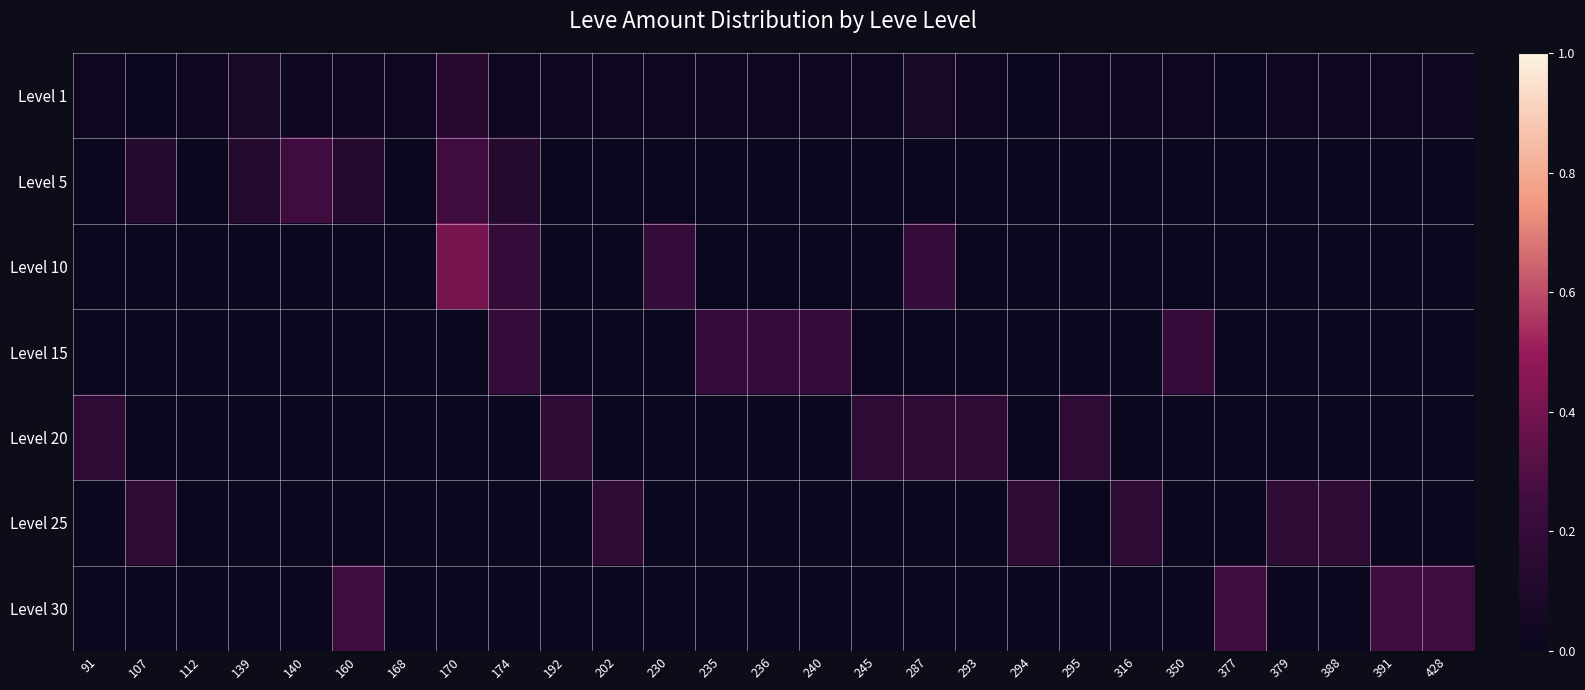

Reading left to right, list all the values displayed in this chart.

Level 1: 91=0.0	107=0.0	112=0.0	139=0.1	140=0.0	160=0.0	168=0.0	170=0.1	174=0.0	192=0.0	202=0.0	230=0.0	235=0.0	236=0.0	240=0.0	245=0.0	287=0.1	293=0.0	294=0.0	295=0.0	316=0.0	350=0.0	377=0.0	379=0.0	388=0.0	391=0.0	428=0.0
Level 5: 91=0.0	107=0.1	112=0.0	139=0.1	140=0.2	160=0.1	168=0.0	170=0.2	174=0.1	192=0.0	202=0.0	230=0.0	235=0.0	236=0.0	240=0.0	245=0.0	287=0.0	293=0.0	294=0.0	295=0.0	316=0.0	350=0.0	377=0.0	379=0.0	388=0.0	391=0.0	428=0.0
Level 10: 91=0.0	107=0.0	112=0.0	139=0.0	140=0.0	160=0.0	168=0.0	170=0.4	174=0.2	192=0.0	202=0.0	230=0.2	235=0.0	236=0.0	240=0.0	245=0.0	287=0.2	293=0.0	294=0.0	295=0.0	316=0.0	350=0.0	377=0.0	379=0.0	388=0.0	391=0.0	428=0.0
Level 15: 91=0.0	107=0.0	112=0.0	139=0.0	140=0.0	160=0.0	168=0.0	170=0.0	174=0.2	192=0.0	202=0.0	230=0.0	235=0.2	236=0.2	240=0.2	245=0.0	287=0.0	293=0.0	294=0.0	295=0.0	316=0.0	350=0.2	377=0.0	379=0.0	388=0.0	391=0.0	428=0.0
Level 20: 91=0.2	107=0.0	112=0.0	139=0.0	140=0.0	160=0.0	168=0.0	170=0.0	174=0.0	192=0.2	202=0.0	230=0.0	235=0.0	236=0.0	240=0.0	245=0.2	287=0.2	293=0.2	294=0.0	295=0.2	316=0.0	350=0.0	377=0.0	379=0.0	388=0.0	391=0.0	428=0.0
Level 25: 91=0.0	107=0.2	112=0.0	139=0.0	140=0.0	160=0.0	168=0.0	170=0.0	174=0.0	192=0.0	202=0.2	230=0.0	235=0.0	236=0.0	240=0.0	245=0.0	287=0.0	293=0.0	294=0.2	295=0.0	316=0.2	350=0.0	377=0.0	379=0.2	388=0.2	391=0.0	428=0.0
Level 30: 91=0.0	107=0.0	112=0.0	139=0.0	140=0.0	160=0.2	168=0.0	170=0.0	174=0.0	192=0.0	202=0.0	230=0.0	235=0.0	236=0.0	240=0.0	245=0.0	287=0.0	293=0.0	294=0.0	295=0.0	316=0.0	350=0.0	377=0.2	379=0.0	388=0.0	391=0.2	428=0.2